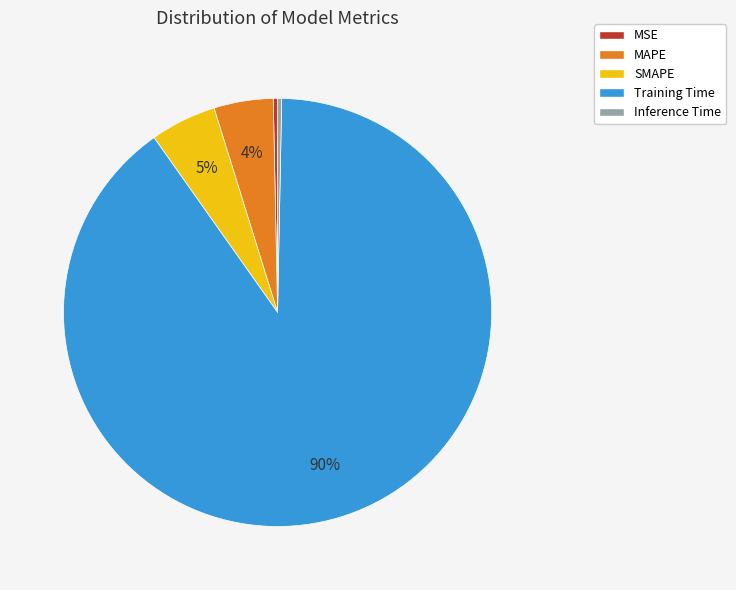

Which has a higher value, MAPE or MSE?

MAPE